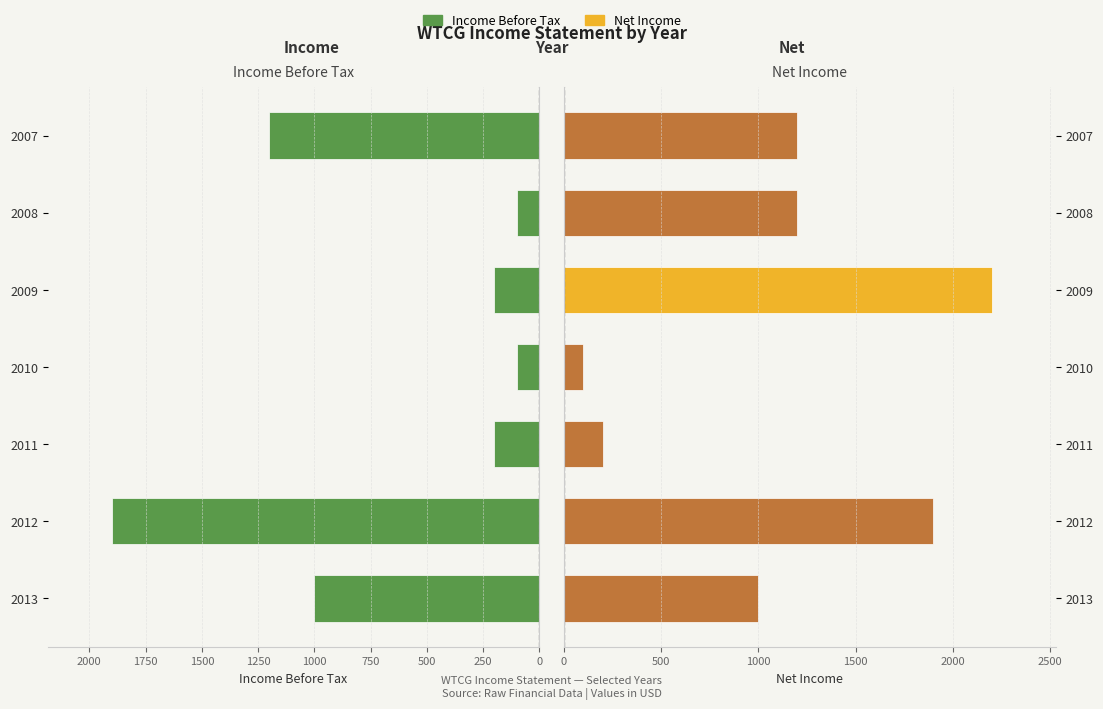

What is the approximate value of Net Income at 2008, to the nearest 100?

1200